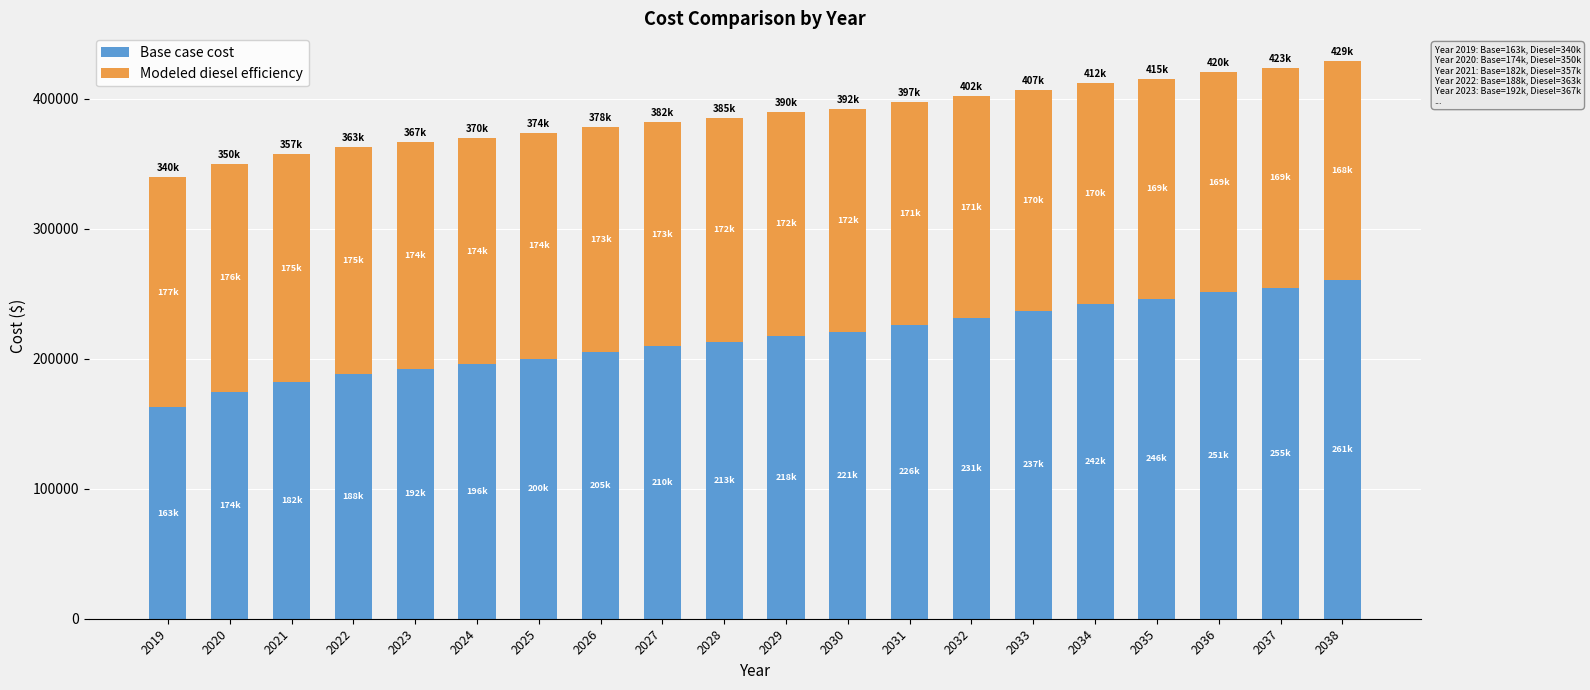

What is the total value across all series at 2036?

420444.7